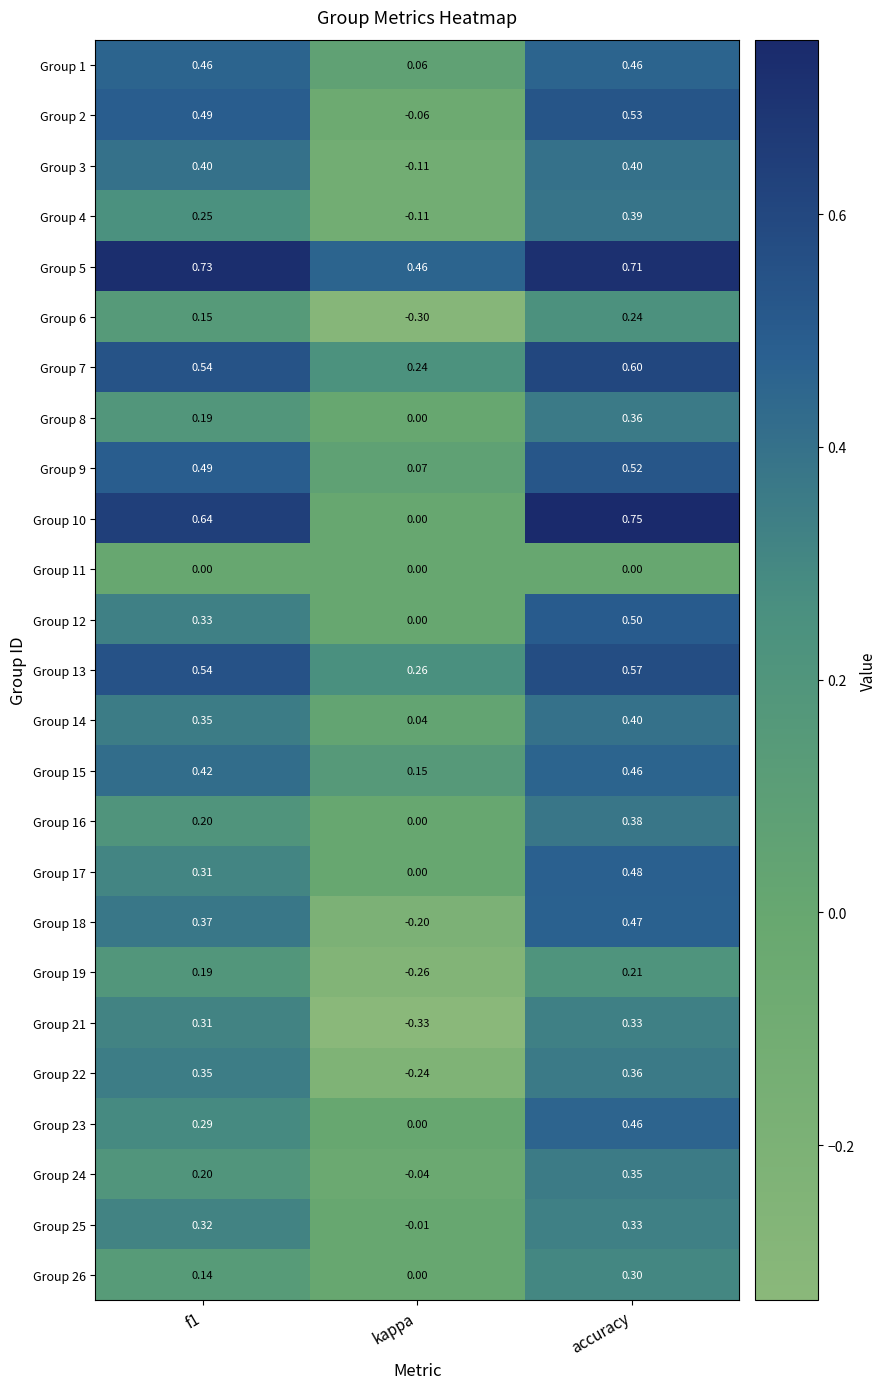

At which label does Group 8 reach its minimum?

kappa